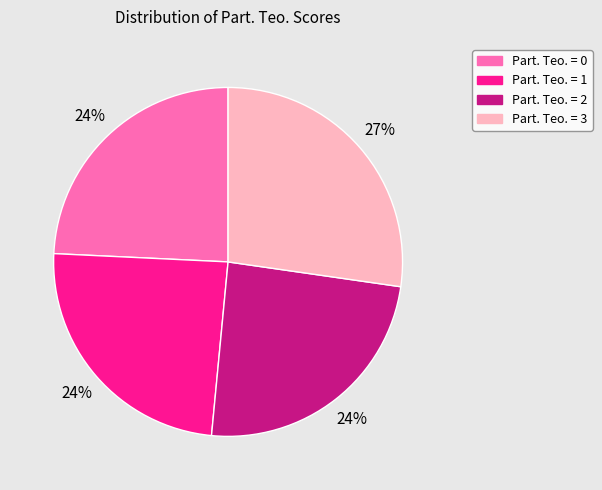

Count the number of slices in the pie.

4